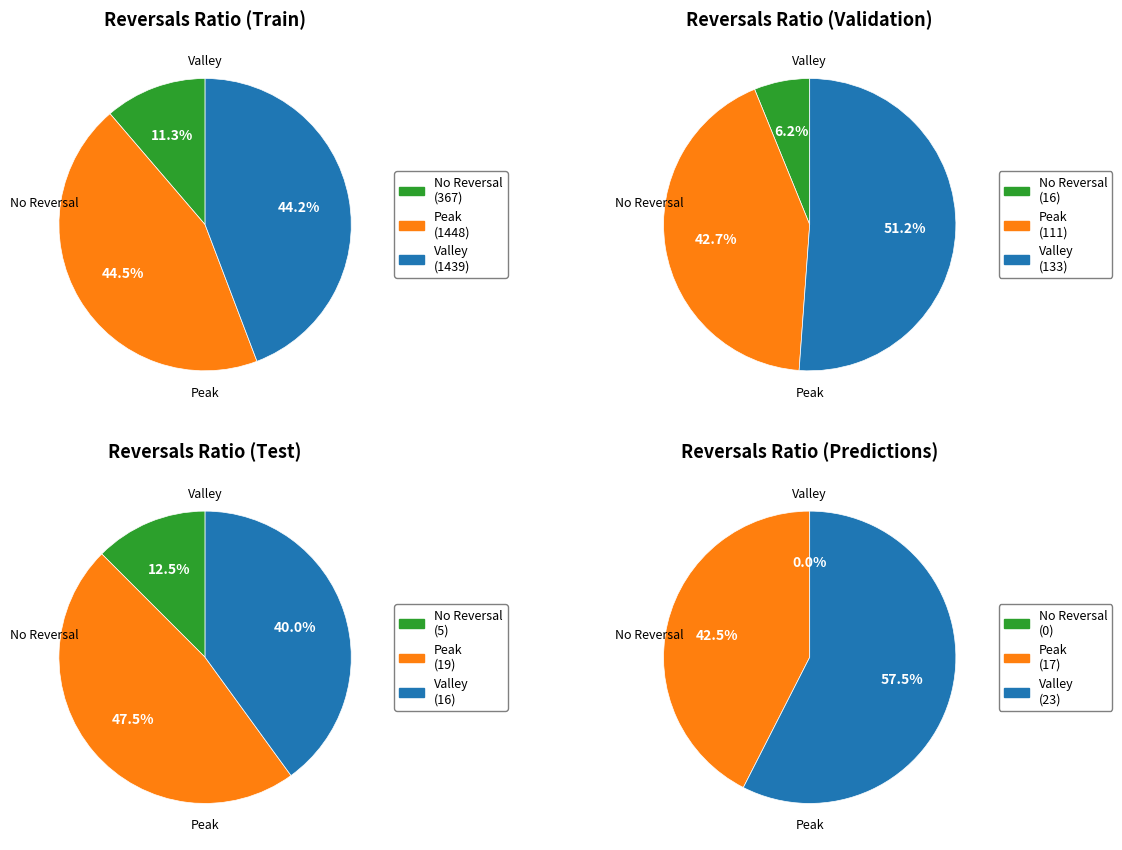

What percentage is NOT represented by 3?

100.0%